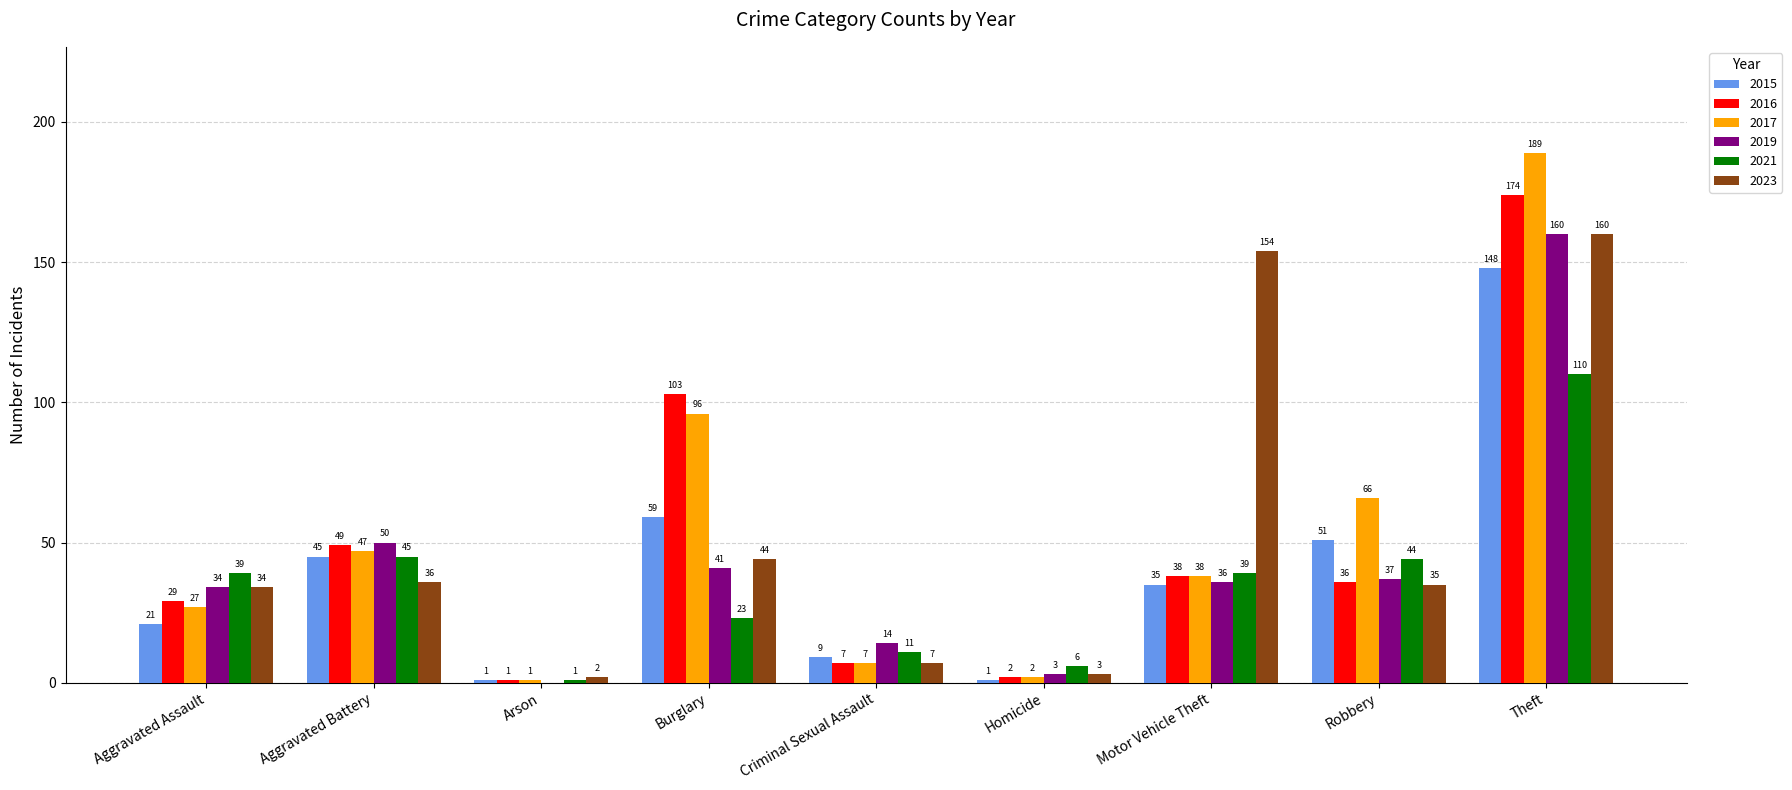

Which series changed the most between Aggravated Assault and Aggravated Battery?

2015